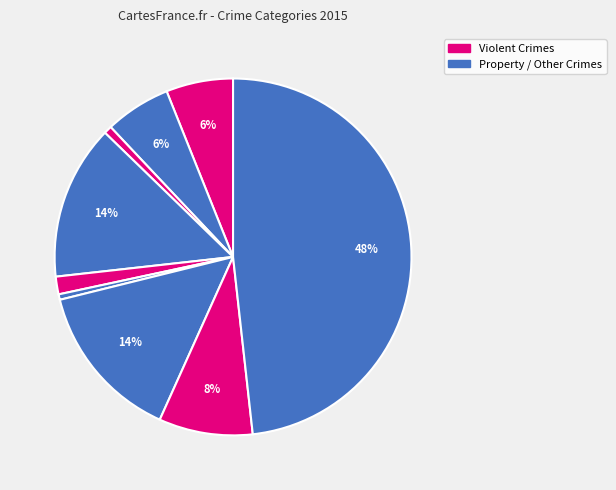

To the nearest percent, what is the difference between the largest and smallest slice percentages?

48%